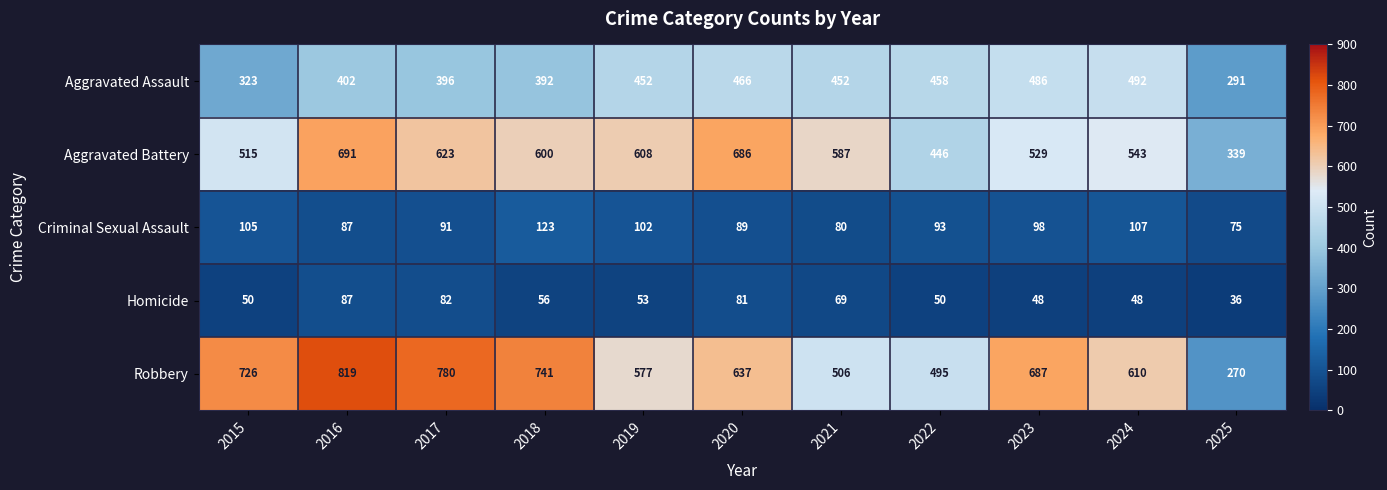

At which label does Homicide reach its peak?

2016